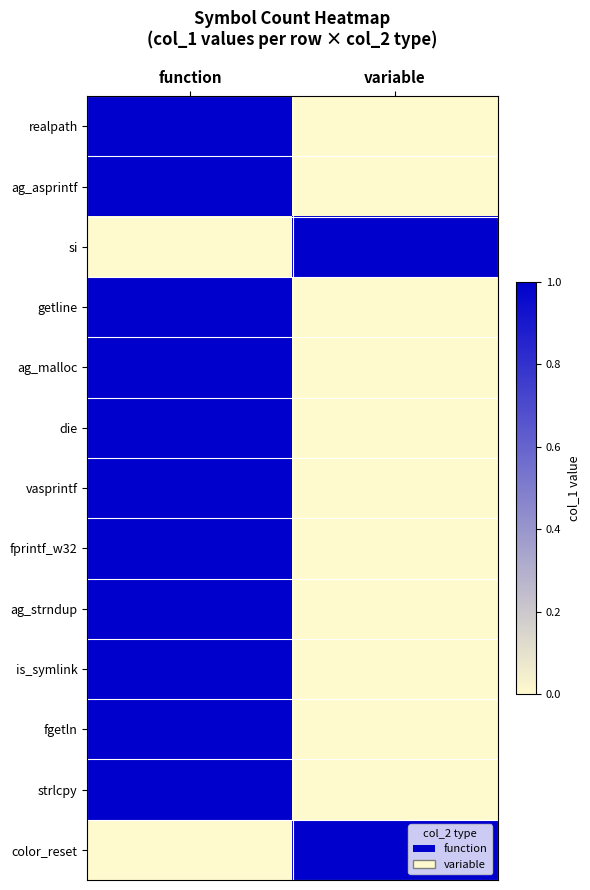

Which label corresponds to the largest value in the chart?

function